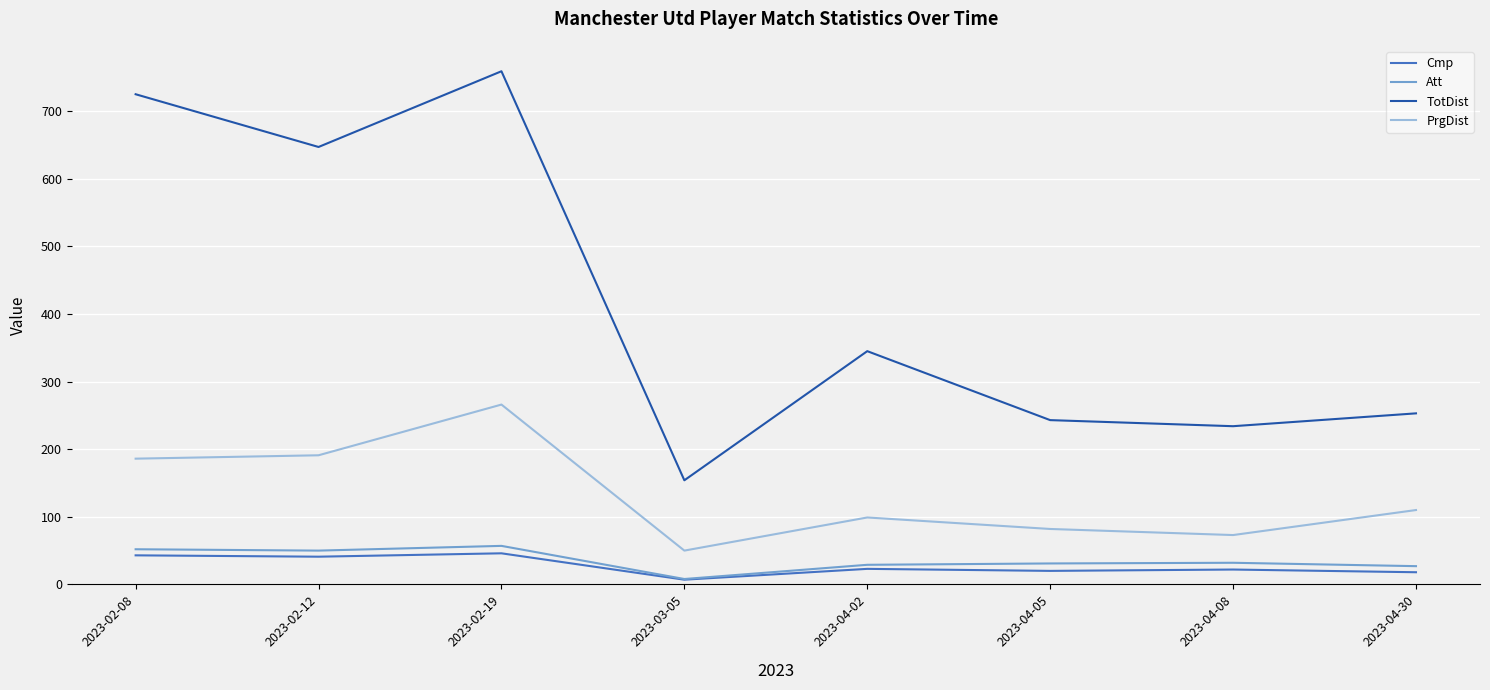

True or false: Att has a value of 57 at 2023-02-19.

True